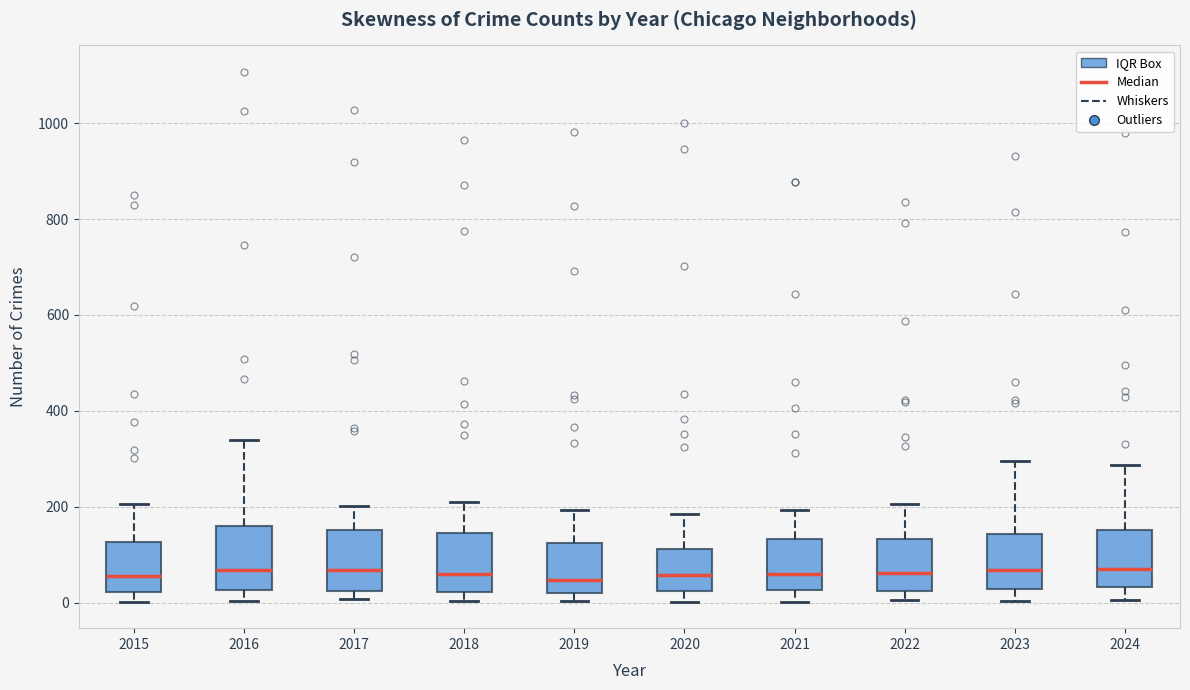

Reading left to right, read every box against the y-axis: the position of its median line, the range the box covers, and the ends of its whiskers. The values are not printed on the chart, so give them approximately, as read against the axis.

2015: median 60, box 20 to 120, whiskers 0 to 200
2016: median 60, box 20 to 160, whiskers 0 to 340
2017: median 60, box 20 to 160, whiskers 0 to 200
2018: median 60, box 20 to 140, whiskers 0 to 200
2019: median 40, box 20 to 120, whiskers 0 to 200
2020: median 60, box 20 to 120, whiskers 0 to 180
2021: median 60, box 20 to 140, whiskers 0 to 200
2022: median 60, box 20 to 140, whiskers 0 to 200
2023: median 60, box 20 to 140, whiskers 0 to 300
2024: median 80, box 40 to 160, whiskers 0 to 280